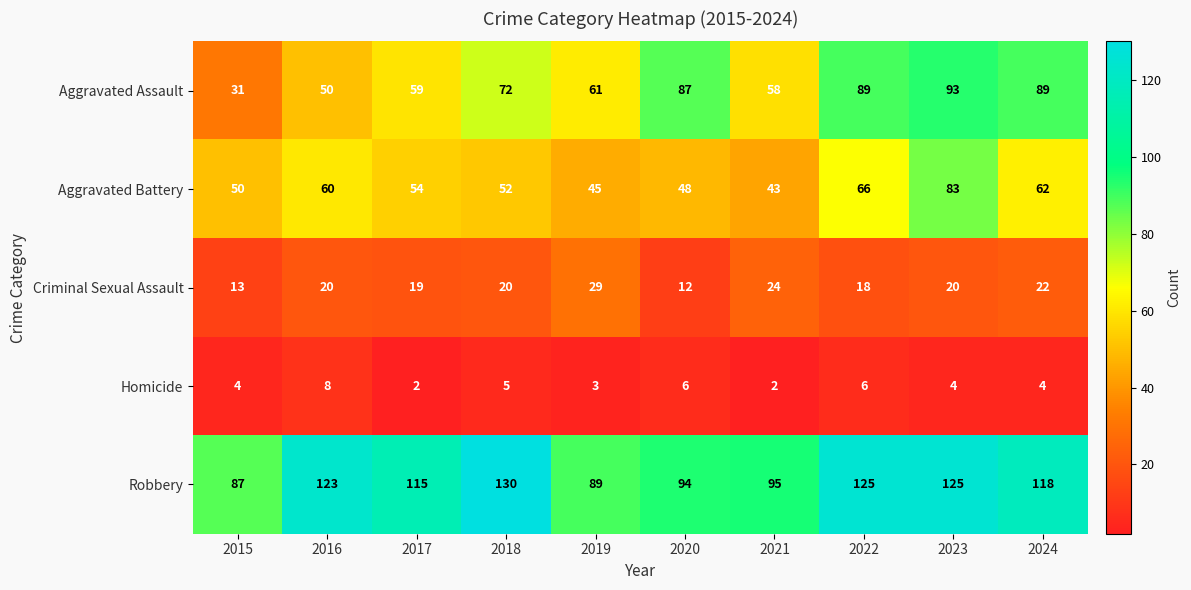

The Robbery series shows 123 at 2016. True or false?

True